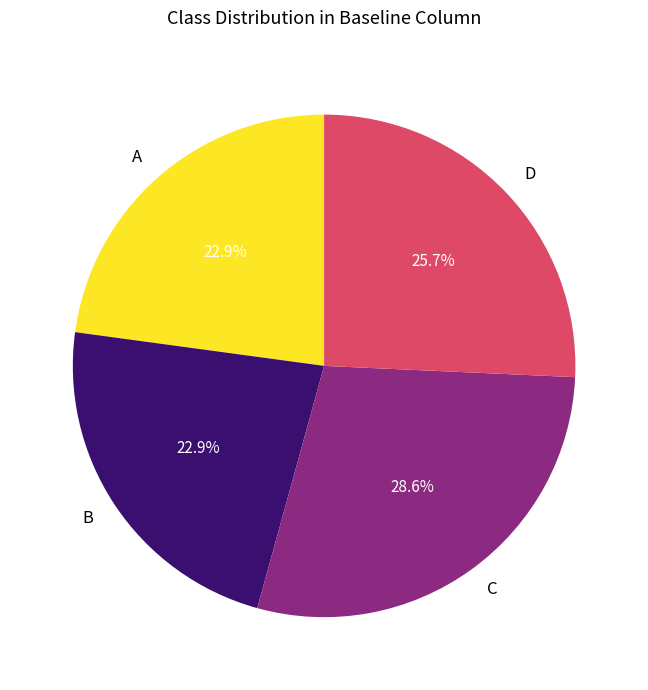

What percentage is NOT represented by C?

71.4%